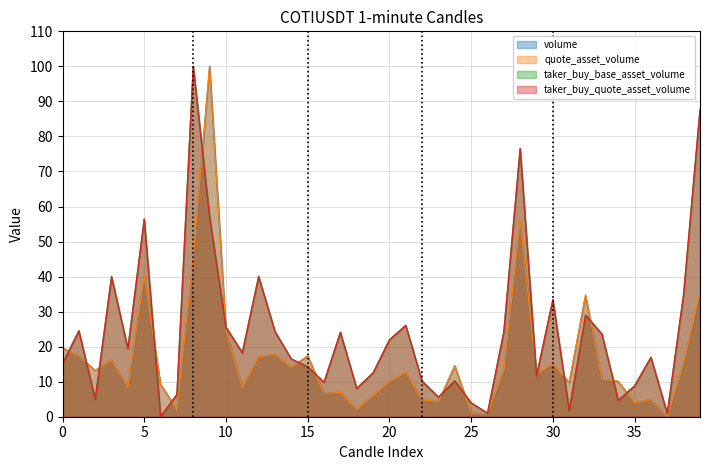

Which series changed the most between 5 and 20?

taker_buy_quote_asset_volume